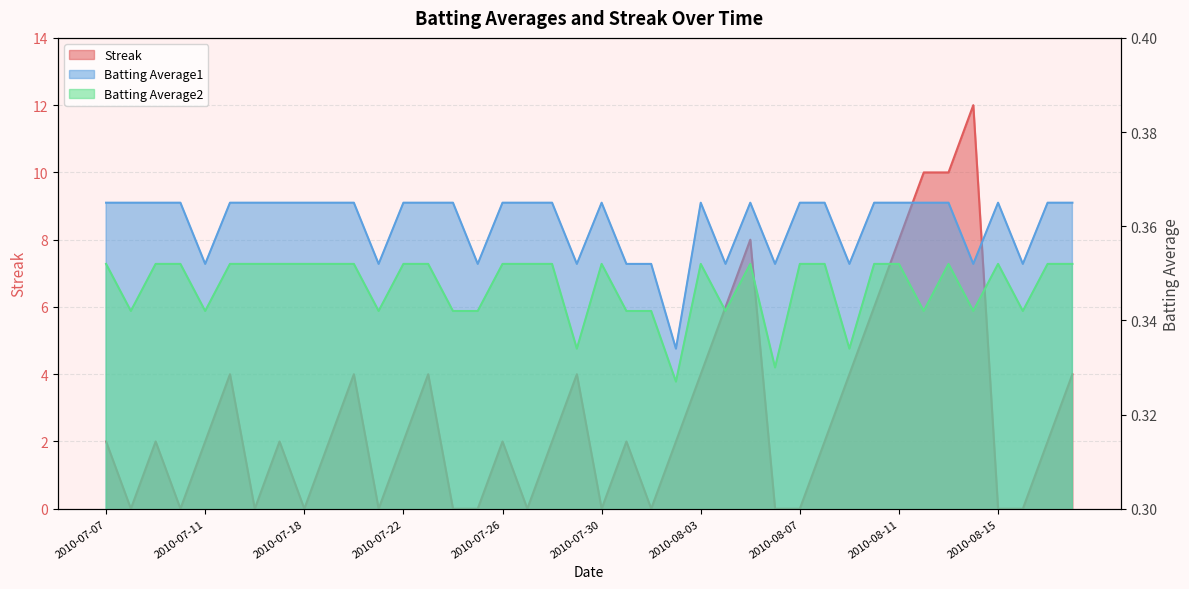

Between 2010-07-28 and 2010-08-14, which series saw the biggest shift?

Streak